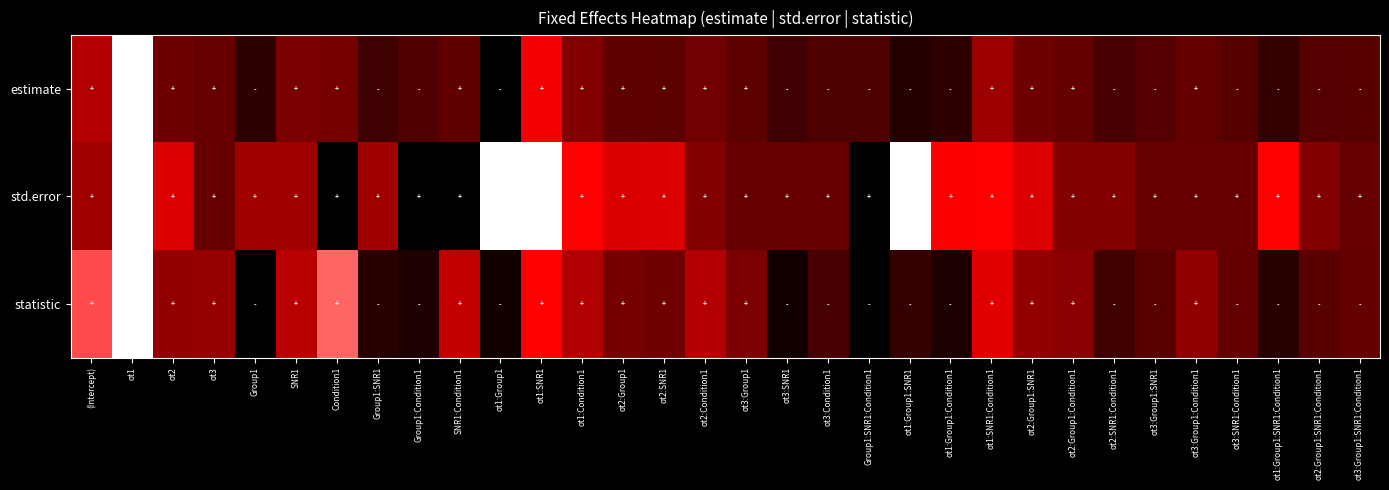

Reading left to right, list all the values displayed in this chart.

estimate: (Intercept)=0.4	ot1=1.0	ot2=0.2	ot3=0.2	Group1=0.1	SNR1=0.2	Condition1=0.2	Group1:SNR1=0.1	Group1:Condition1=0.2	SNR1:Condition1=0.2	ot1:Group1=0.0	ot1:SNR1=0.5	ot1:Condition1=0.3	ot2:Group1=0.2	ot2:SNR1=0.2	ot2:Condition1=0.2	ot3:Group1=0.2	ot3:SNR1=0.1	ot3:Condition1=0.2	Group1:SNR1:Condition1=0.2	ot1:Group1:SNR1=0.1	ot1:Group1:Condition1=0.1	ot1:SNR1:Condition1=0.3	ot2:Group1:SNR1=0.2	ot2:Group1:Condition1=0.2	ot2:SNR1:Condition1=0.1	ot3:Group1:SNR1=0.2	ot3:Group1:Condition1=0.2	ot3:SNR1:Condition1=0.2	ot1:Group1:SNR1:Condition1=0.1	ot2:Group1:SNR1:Condition1=0.2	ot3:Group1:SNR1:Condition1=0.2
std.error: (Intercept)=0.3	ot1=1.0	ot2=0.4	ot3=0.2	Group1=0.3	SNR1=0.3	Condition1=0.0	Group1:SNR1=0.3	Group1:Condition1=0.0	SNR1:Condition1=0.0	ot1:Group1=1.0	ot1:SNR1=1.0	ot1:Condition1=0.5	ot2:Group1=0.4	ot2:SNR1=0.4	ot2:Condition1=0.3	ot3:Group1=0.2	ot3:SNR1=0.2	ot3:Condition1=0.2	Group1:SNR1:Condition1=0.0	ot1:Group1:SNR1=1.0	ot1:Group1:Condition1=0.5	ot1:SNR1:Condition1=0.5	ot2:Group1:SNR1=0.4	ot2:Group1:Condition1=0.3	ot2:SNR1:Condition1=0.3	ot3:Group1:SNR1=0.2	ot3:Group1:Condition1=0.2	ot3:SNR1:Condition1=0.2	ot1:Group1:SNR1:Condition1=0.5	ot2:Group1:SNR1:Condition1=0.3	ot3:Group1:SNR1:Condition1=0.2
statistic: (Intercept)=0.6	ot1=1.0	ot2=0.3	ot3=0.3	Group1=0.0	SNR1=0.4	Condition1=0.7	Group1:SNR1=0.1	Group1:Condition1=0.1	SNR1:Condition1=0.4	ot1:Group1=0.0	ot1:SNR1=0.5	ot1:Condition1=0.3	ot2:Group1=0.2	ot2:SNR1=0.2	ot2:Condition1=0.4	ot3:Group1=0.2	ot3:SNR1=0.0	ot3:Condition1=0.1	Group1:SNR1:Condition1=0.0	ot1:Group1:SNR1=0.1	ot1:Group1:Condition1=0.1	ot1:SNR1:Condition1=0.4	ot2:Group1:SNR1=0.3	ot2:Group1:Condition1=0.3	ot2:SNR1:Condition1=0.1	ot3:Group1:SNR1=0.2	ot3:Group1:Condition1=0.3	ot3:SNR1:Condition1=0.2	ot1:Group1:SNR1:Condition1=0.1	ot2:Group1:SNR1:Condition1=0.2	ot3:Group1:SNR1:Condition1=0.2